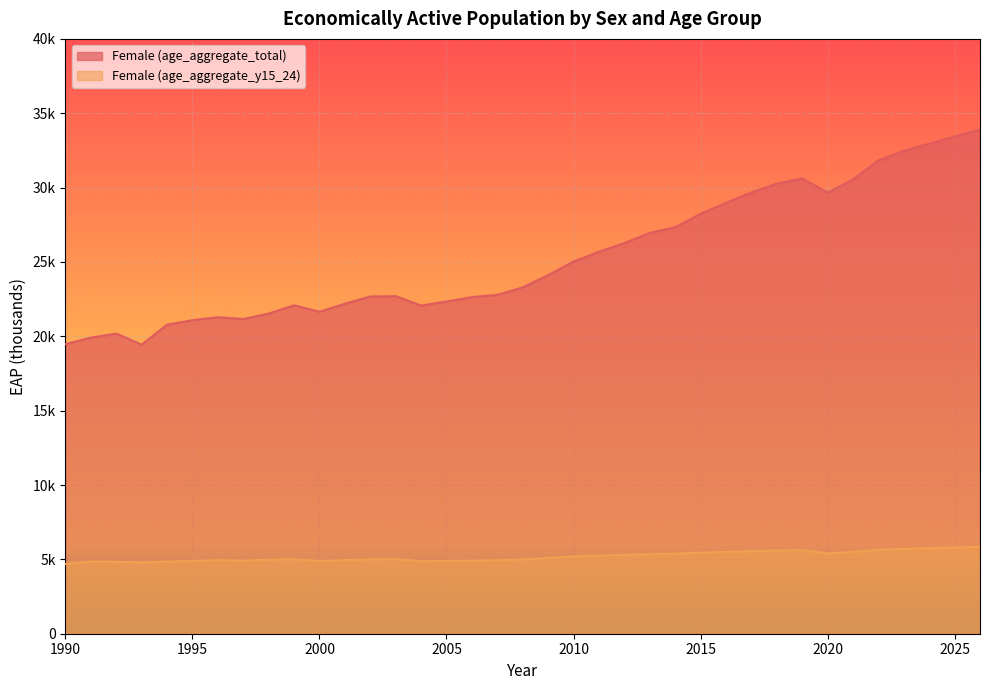

At 2012, list the series in order from smallest to largest.

Female (age_aggregate_y15_24), Female (age_aggregate_total)